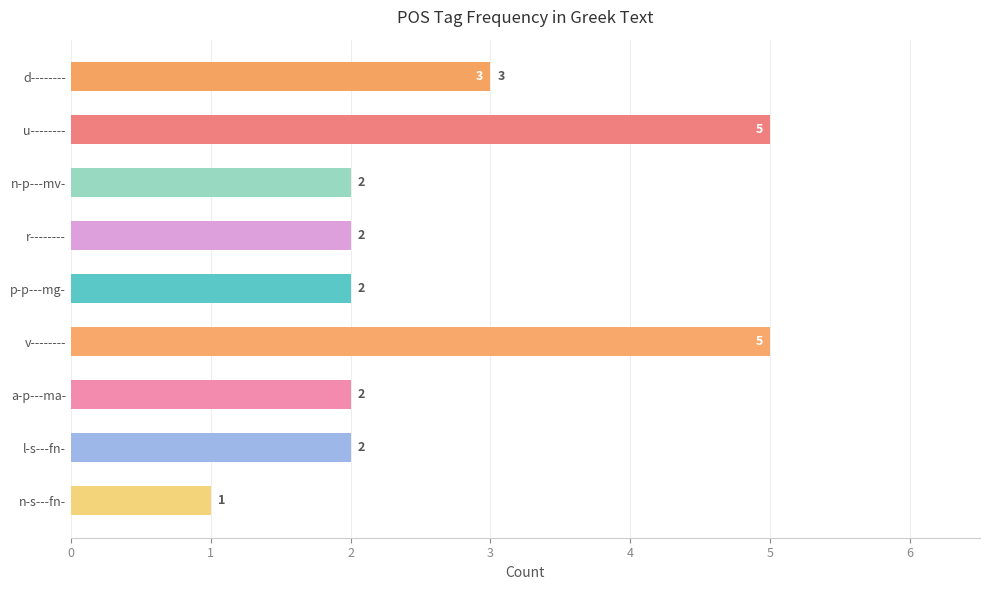

Are the bars horizontal?

Yes